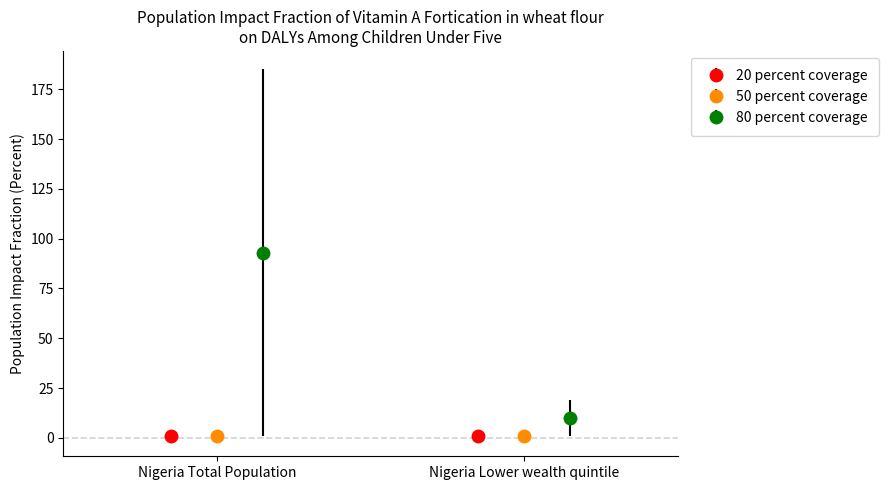

How many bars are there in total?

6